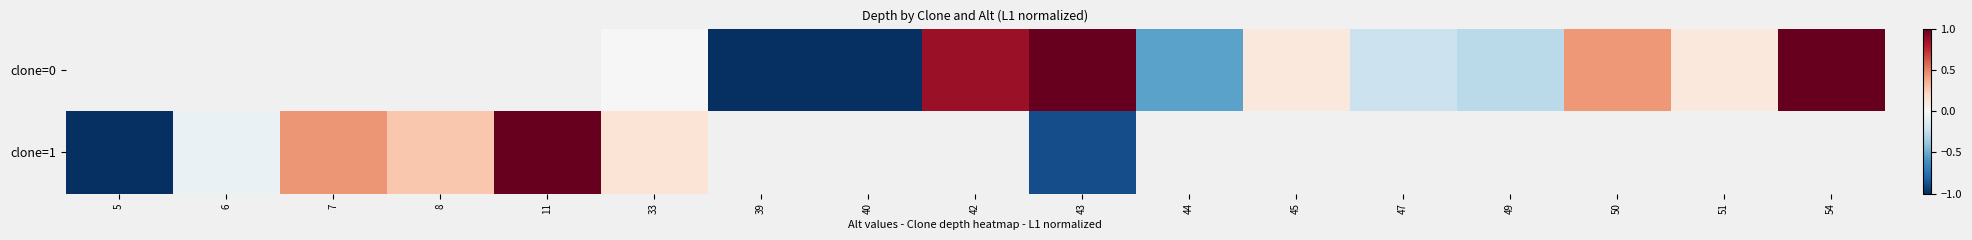

At which label is clone=1 closest to 0?

6